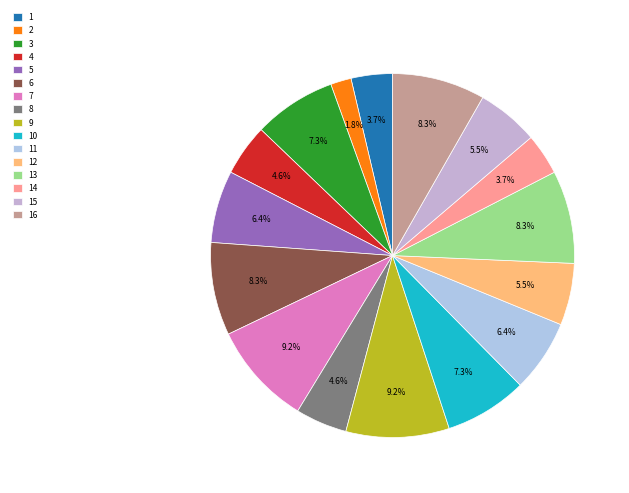

Count the number of slices in the pie.

16